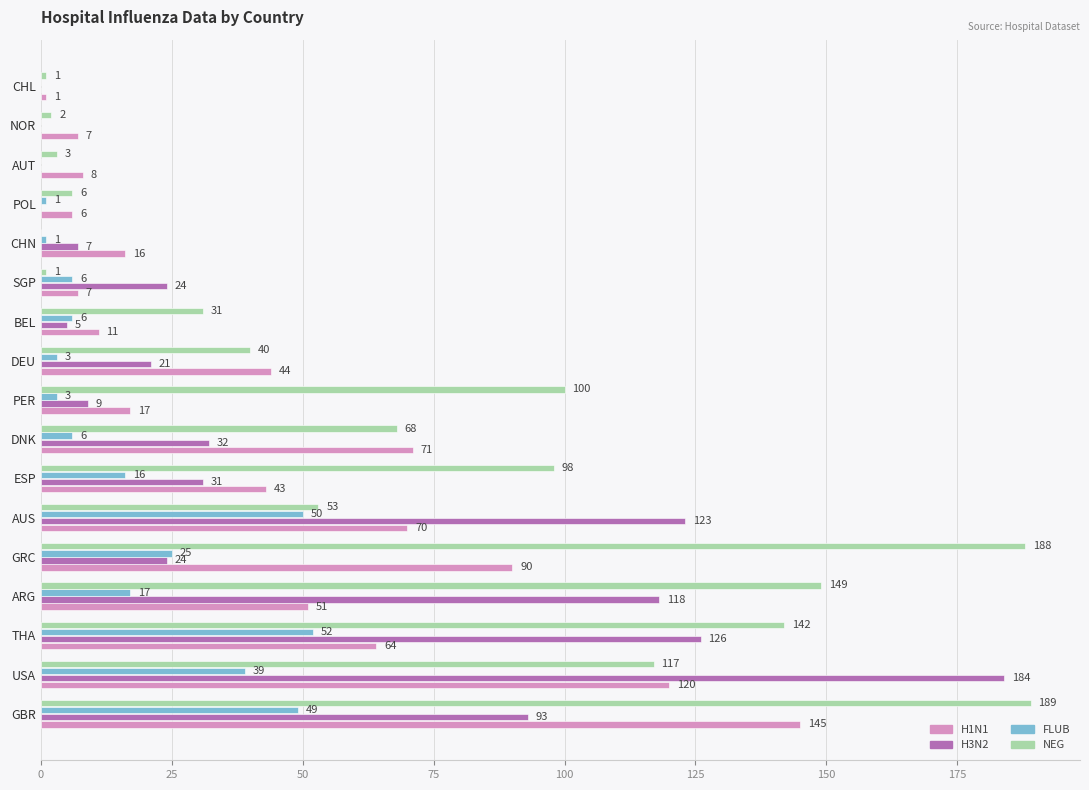

The value of H3N2 at GBR is 93. True or false?

True